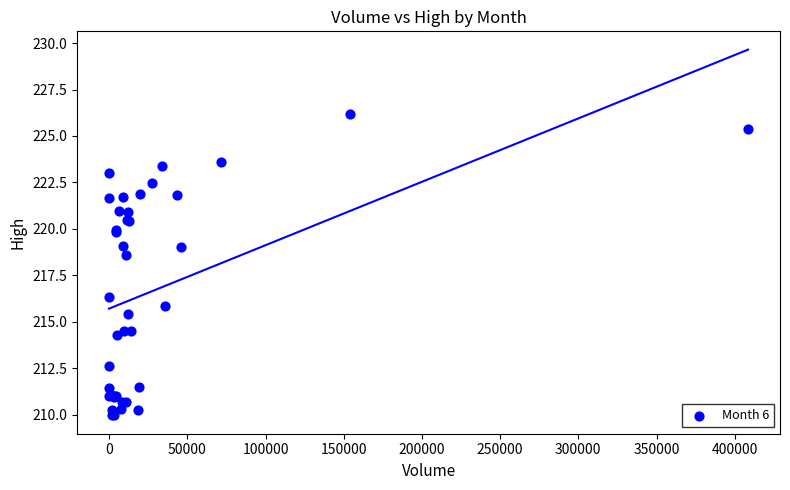

What Y value in the scatter plot is closest to 218?

218.6